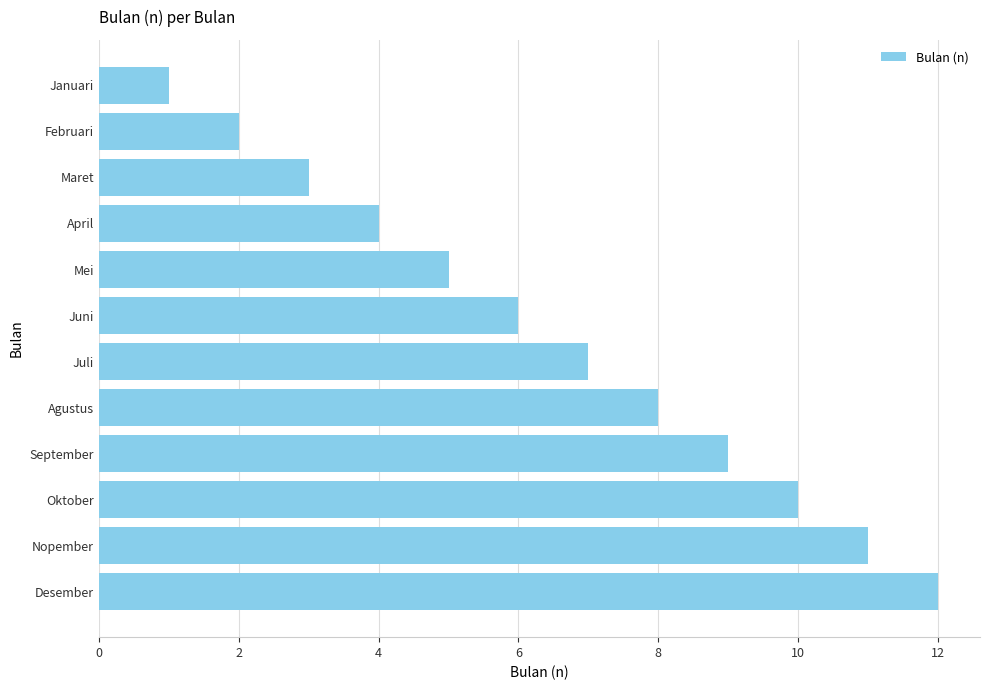

Rank the categories by value from highest to lowest.

Desember, Nopember, Oktober, September, Agustus, Juli, Juni, Mei, April, Maret, Februari, Januari